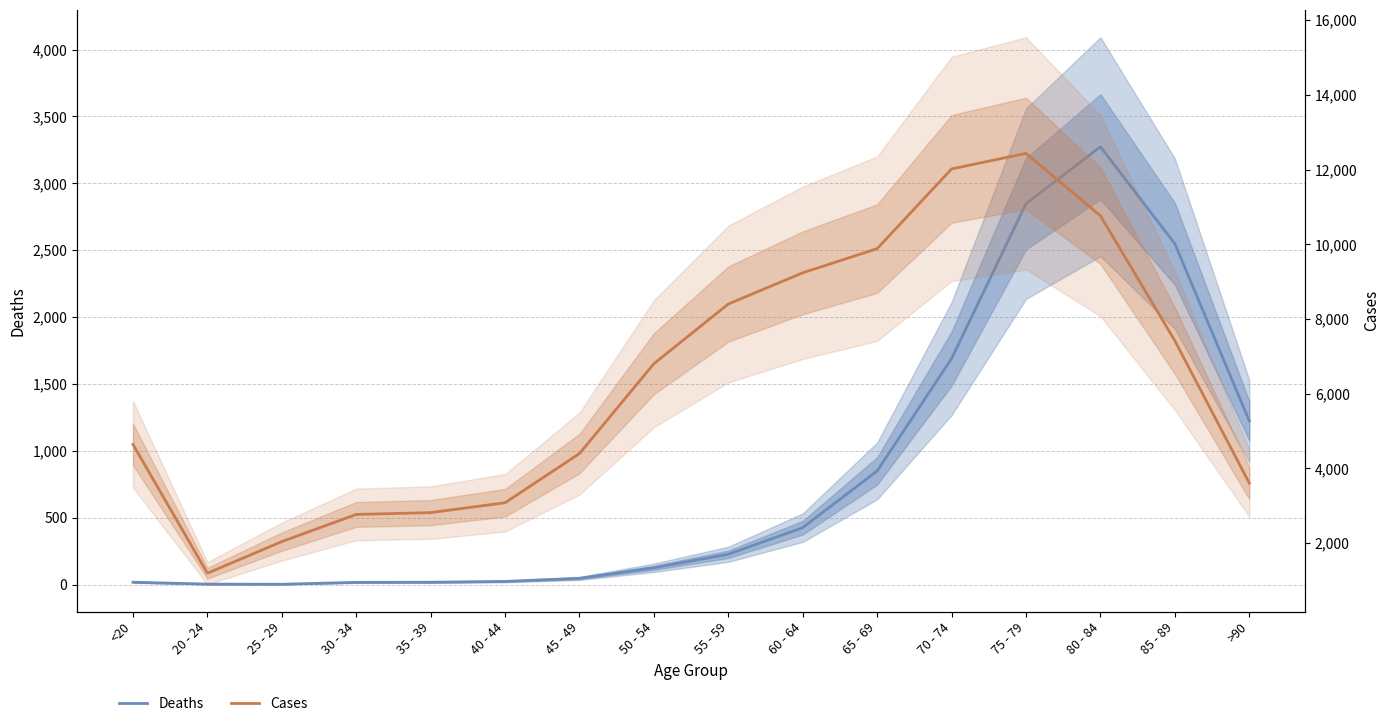

Reading left to right, extract all data points from this chart.

Deaths: 18	4	3	17	18	24	47	126	227	426	850	1690	2848	3273	2548	1224
Cases: 4641	1191	2038	2765	2814	3078	4396	6803	8400	9236	9883	12018	12434	10764	7417	3604